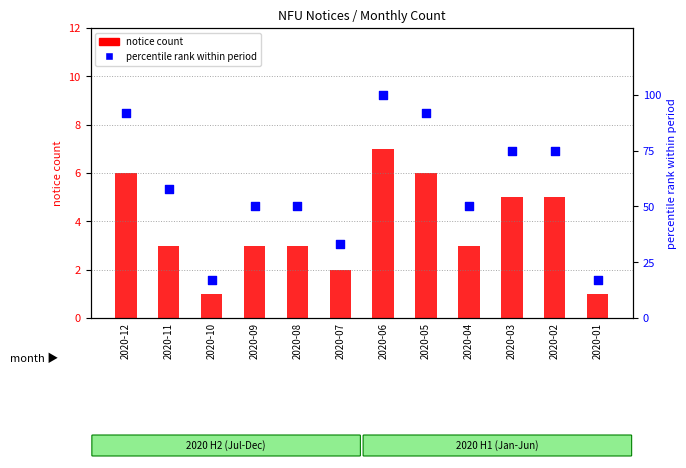

At which category is the sum across all series the highest?

2020-06